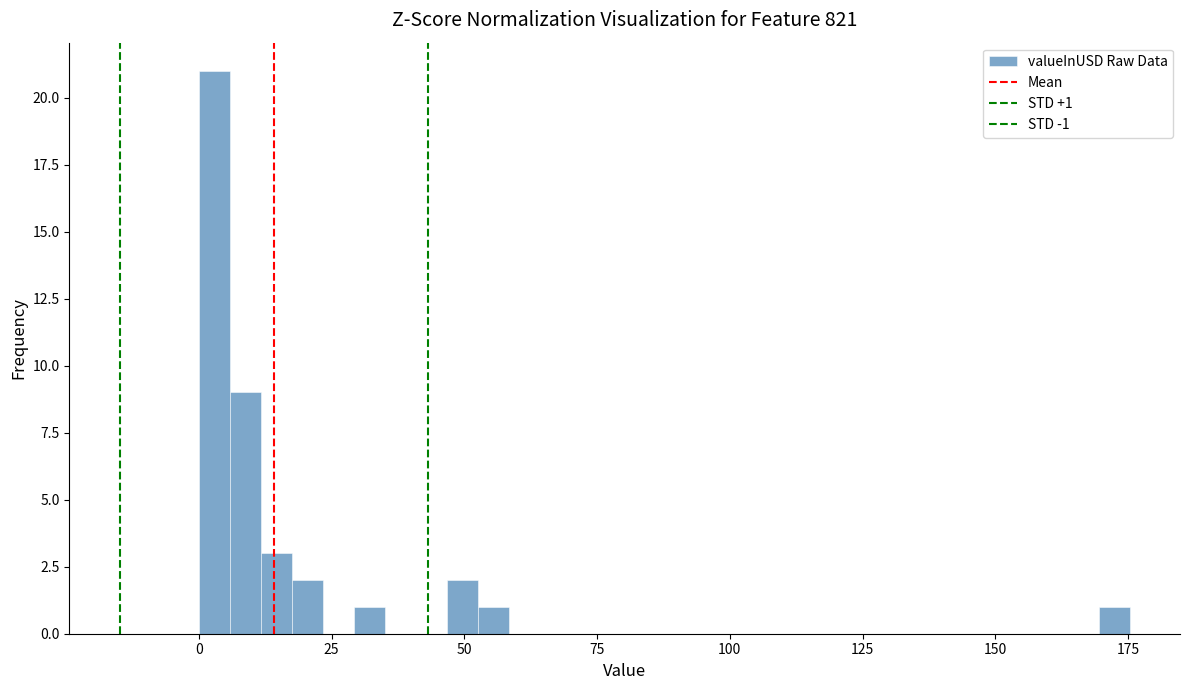

Read against the x-axis, roughly where is the centre of the tallest bar?

5